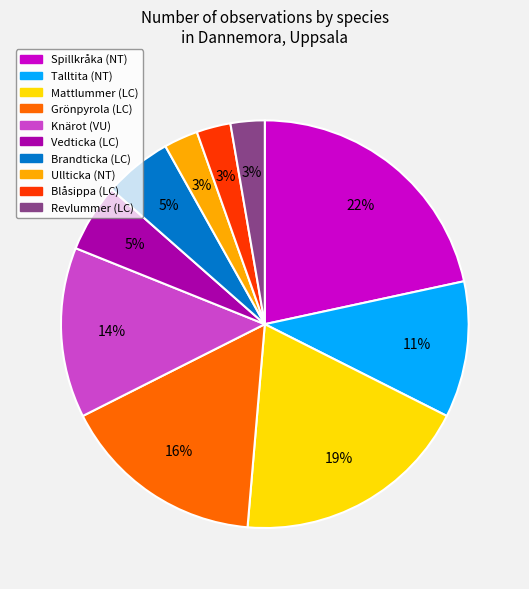

To the nearest percent, what is the difference between the Knärot and Spillkråka slice percentages?

8%